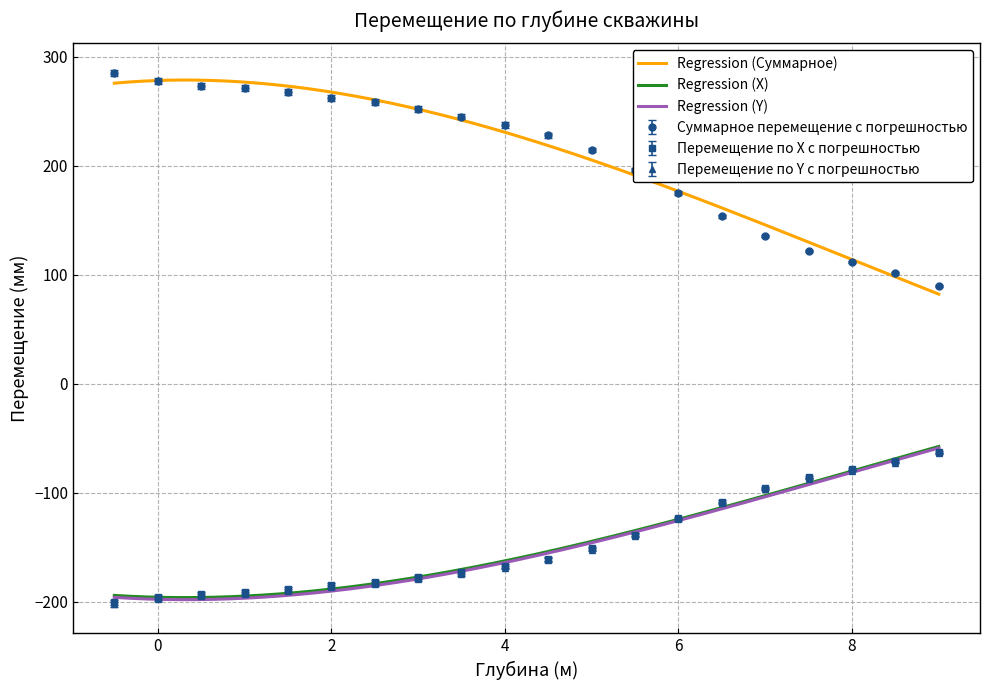

What is the sum of all Перемещение по Y, мм values?

-2954.2